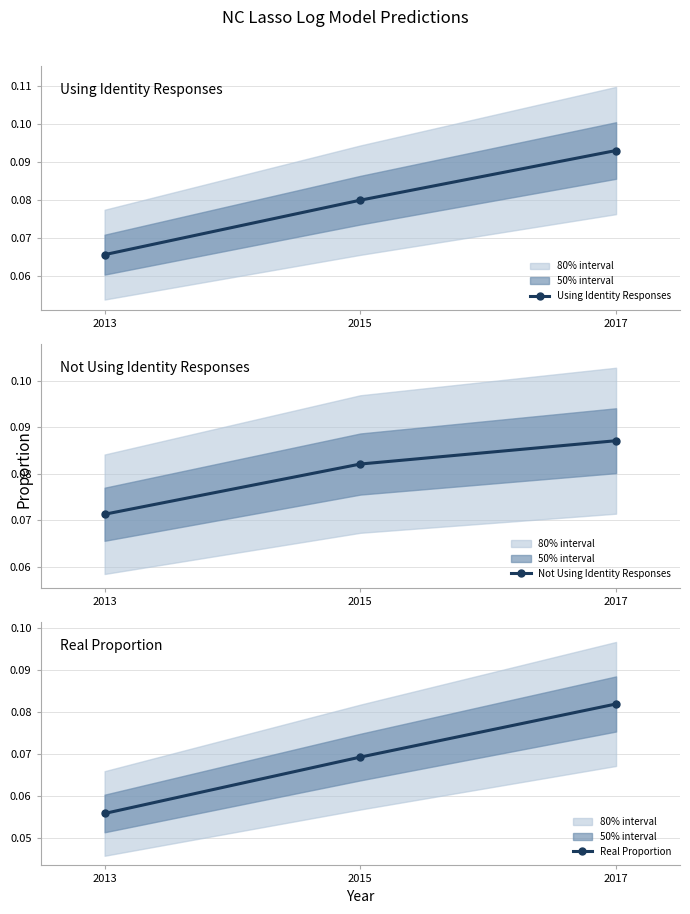

How many data points does each series have?

3